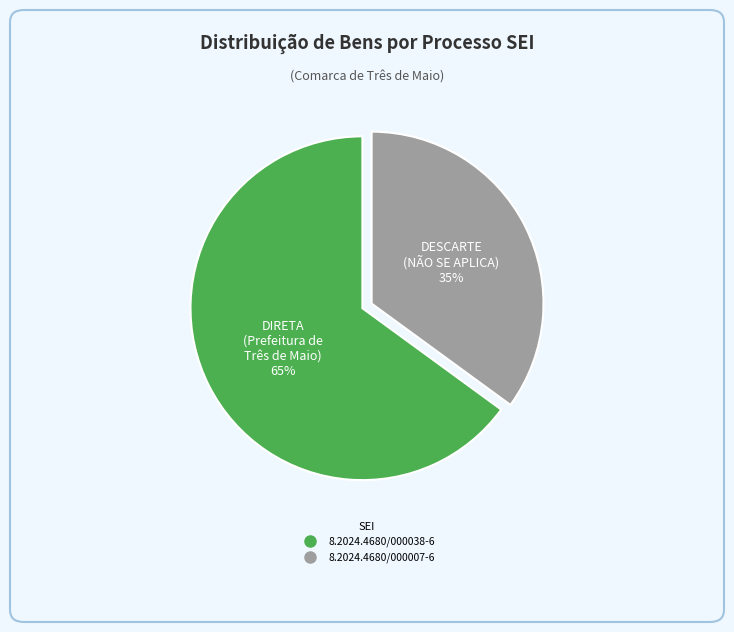

Is there a majority slice in this chart?

Yes